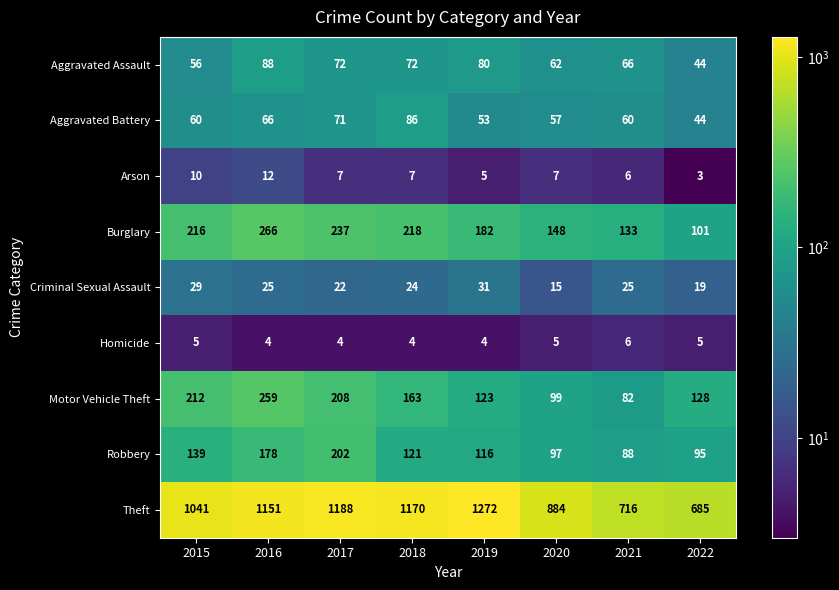

At which label is Aggravated Assault closest to 66?

2021